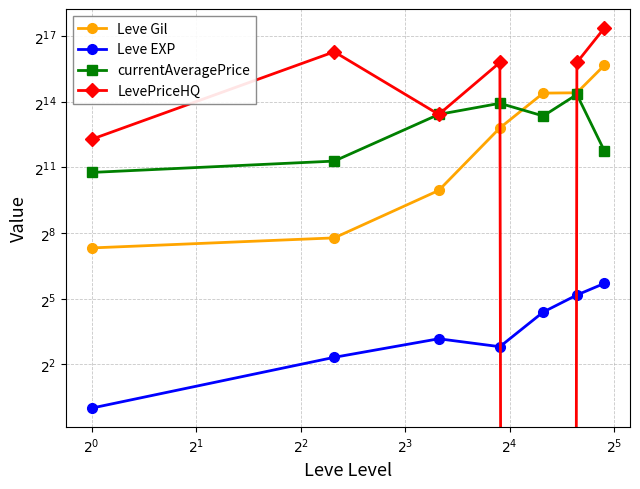

At $2^{4}$, list the series in order from smallest to largest.

Leve EXP, currentAveragePrice, Leve Gil, LevePriceHQ